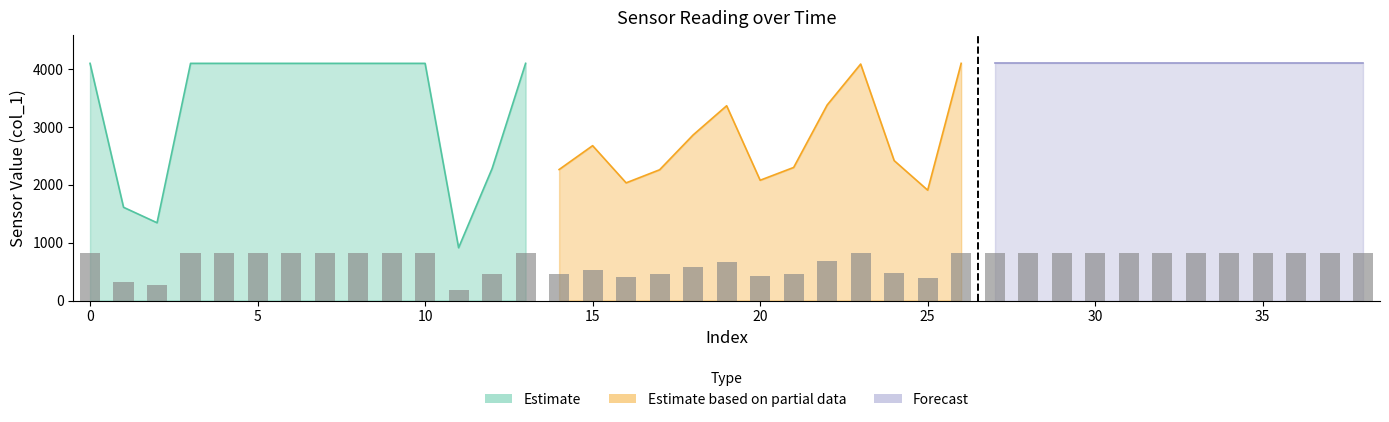

Reading left to right, extract all data points from this chart.

4095	1610	1343	4095	4095	4095	4095	4095	4095	4095	4095	912	2279	4095	2262	2674	2032	2258	2859	3363	2077	2298	3376	4083	2416	1906	4095	4095	4095	4095	4095	4095	4095	4095	4095	4095	4095	4095	4095